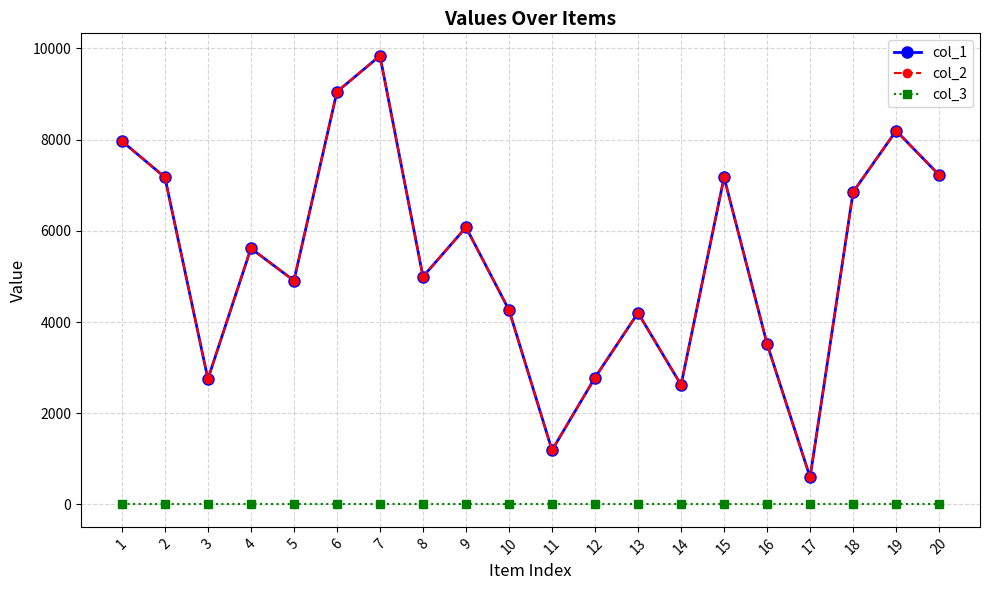

Is it true that col_3 equals 1 at 1?

True